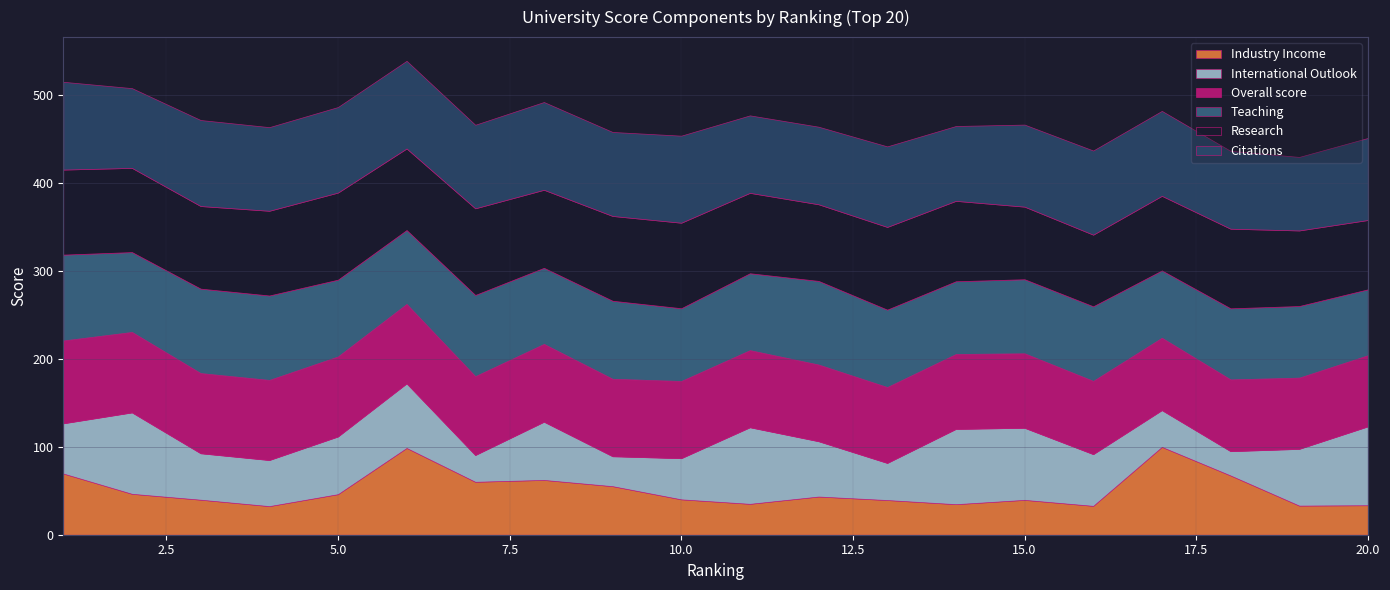

The Teaching series shows 154.5 at 9. True or false?

False